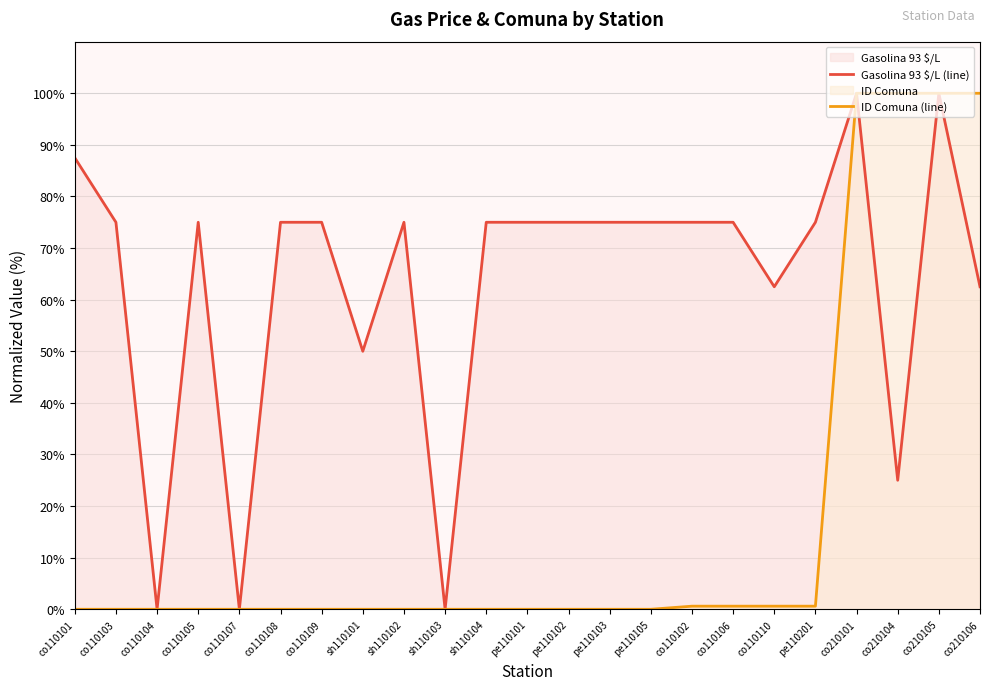

Is the value of ID Comuna (line) at co110107 greater than the value of Gasolina 93 $/L (line) at sh110103?

No